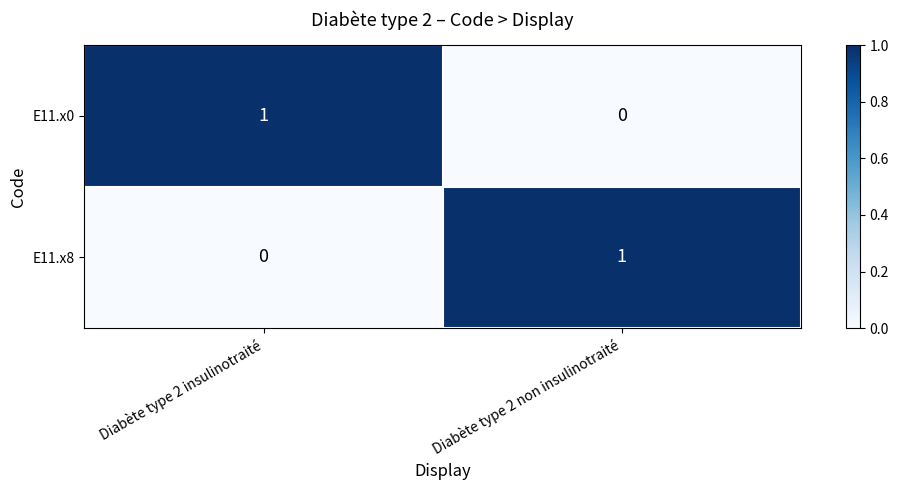

Is the value of E11.x0 at Diabète type 2 non insulinotraité greater than the value of E11.x8 at Diabète type 2 non insulinotraité?

No